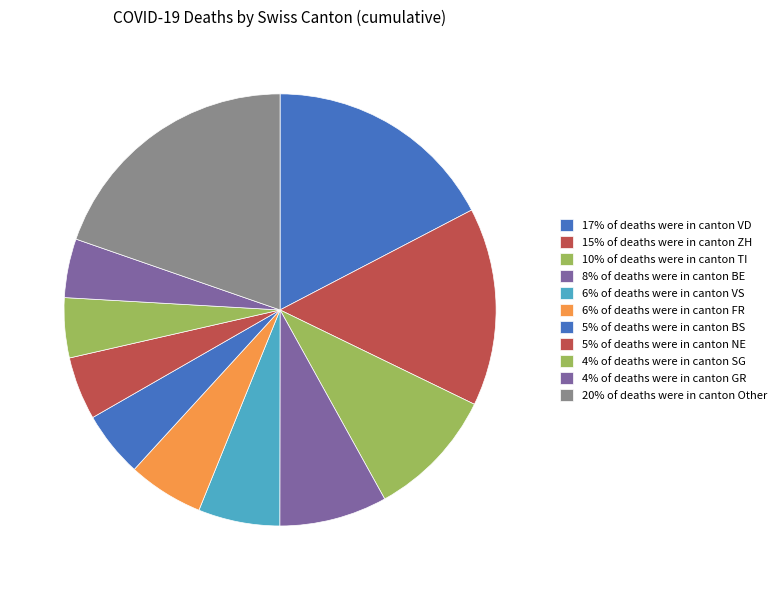

Which category has the biggest portion of the pie?

VD